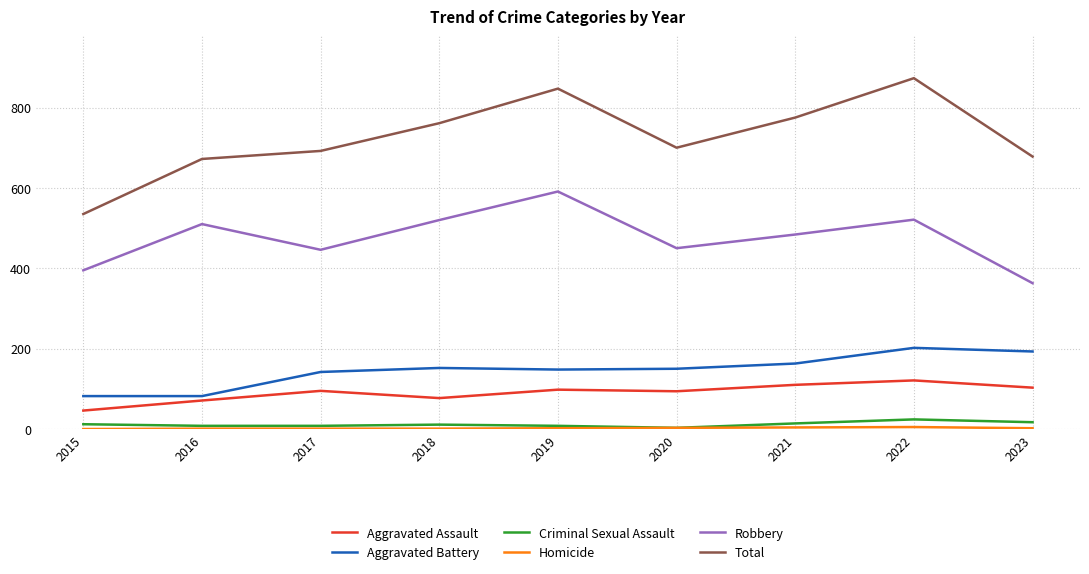

True or false: Aggravated Assault has a value of 77 at 2018.

True